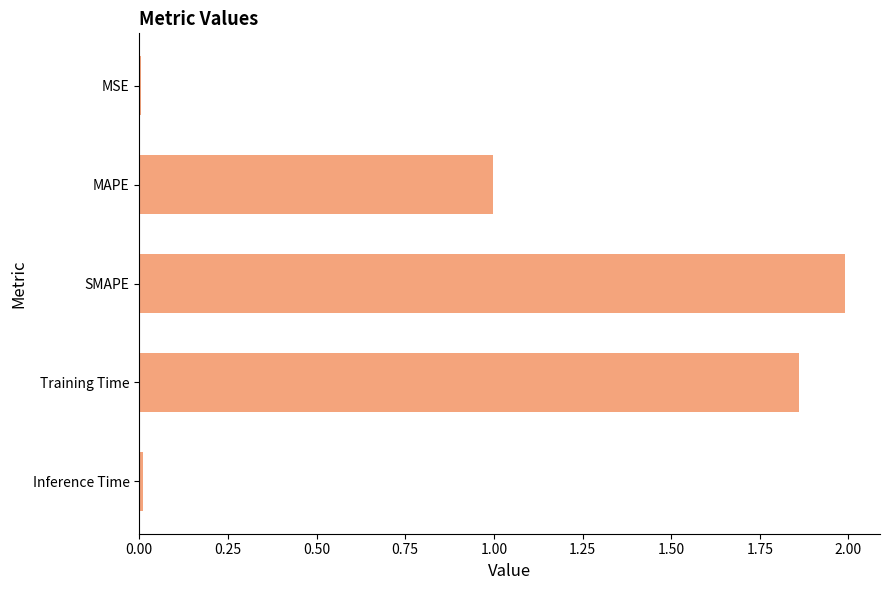

True or false: the data shows 1.0 at MAPE.

True